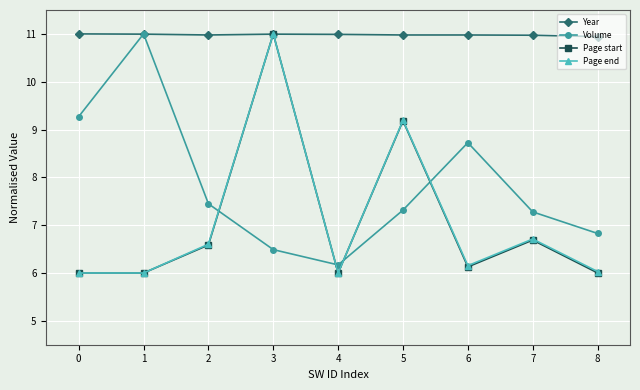

The value of Volume at 1 is 5.6. True or false?

False